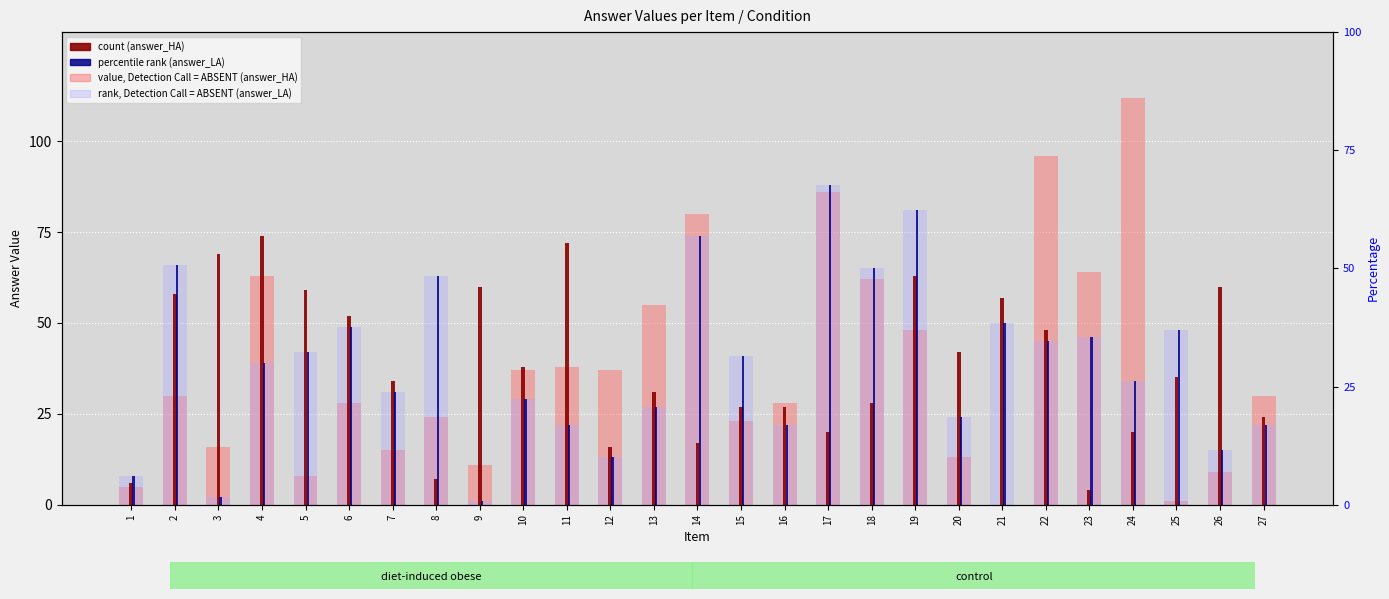

How many positive values does the answer_HA, Detection Call = ABSENT series have?

26